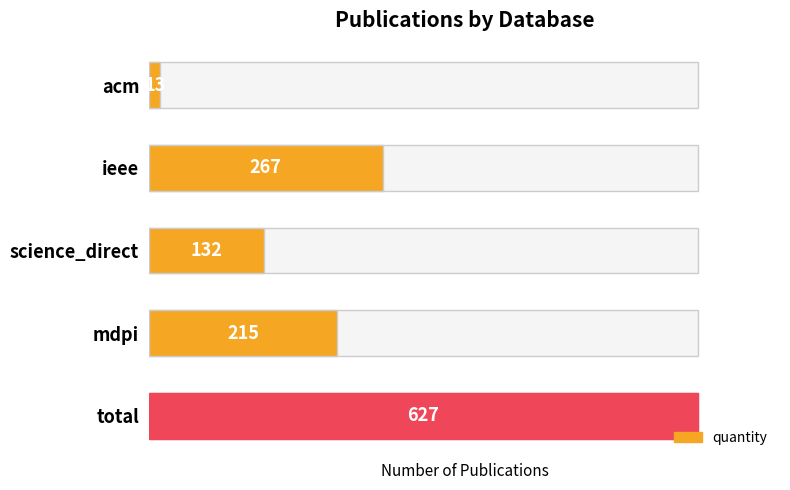

The value at science_direct is 219. True or false?

False